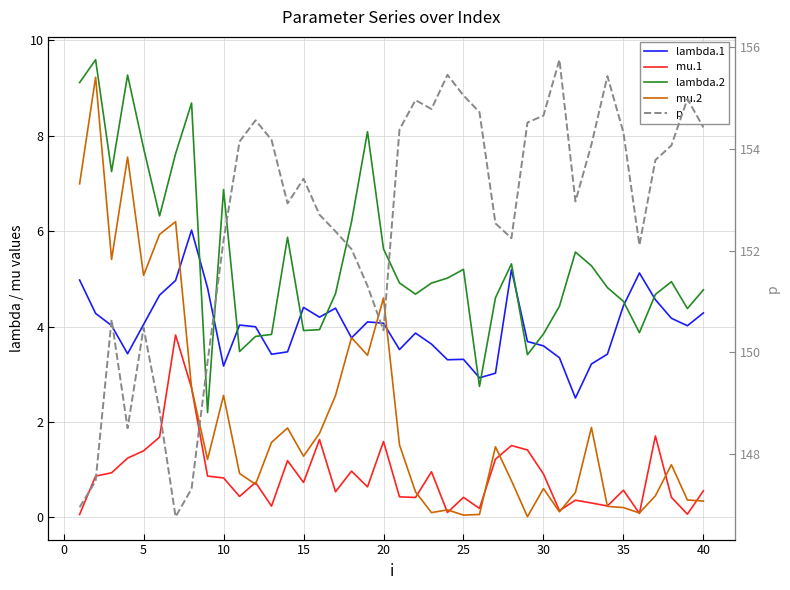

In lambda.1, how many points are lower than both neighbors (excluding endpoints)?

10